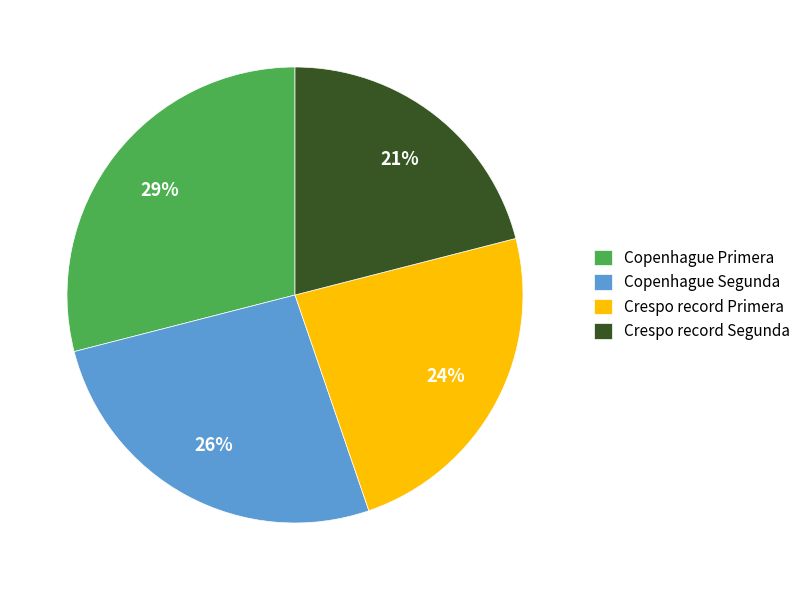

Is there any slice that represents more than half of the pie?

No